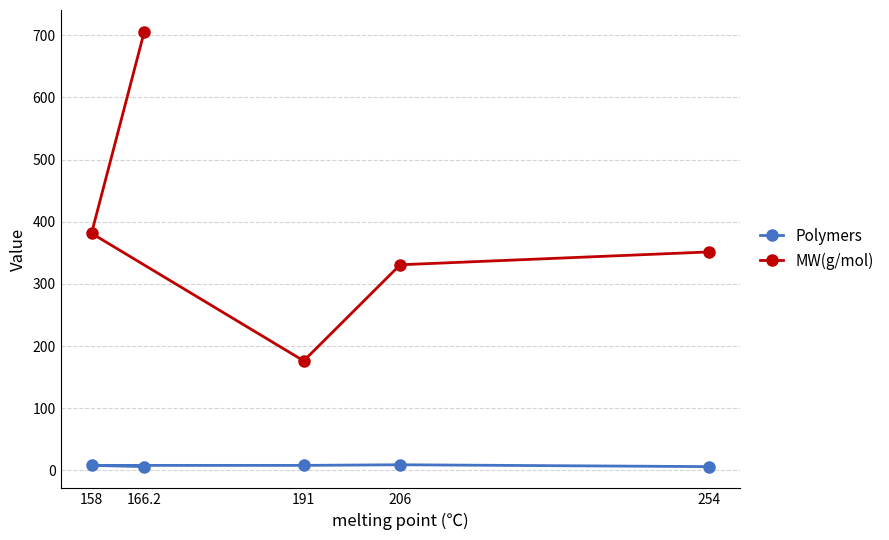

At which label is MW(g/mol) closest to 440?

158